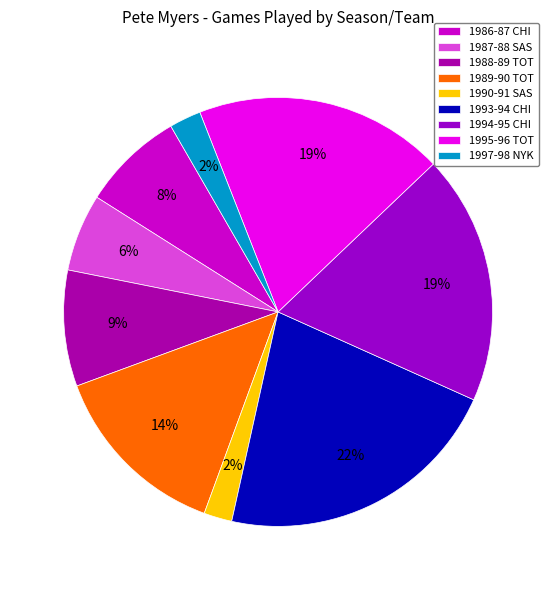

How many slices are in this pie chart?

9